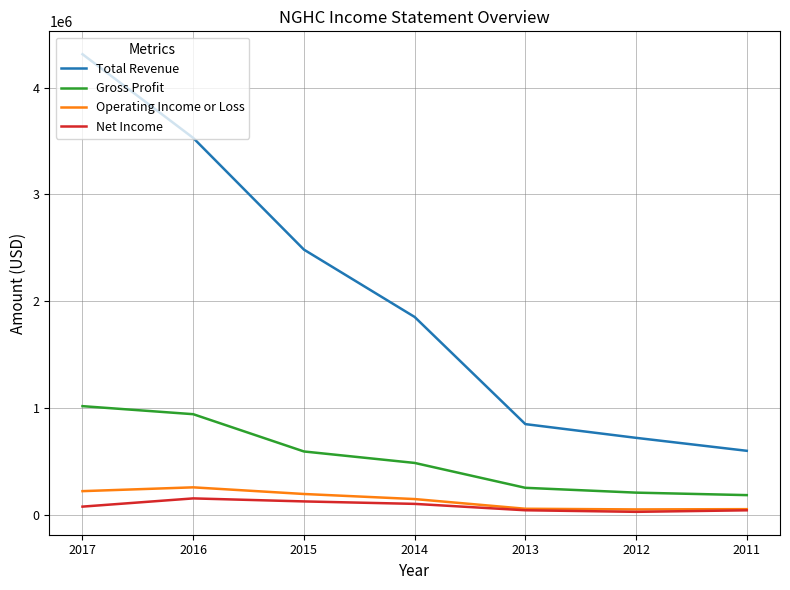

Which series has the largest range (max minus min)?

Total Revenue